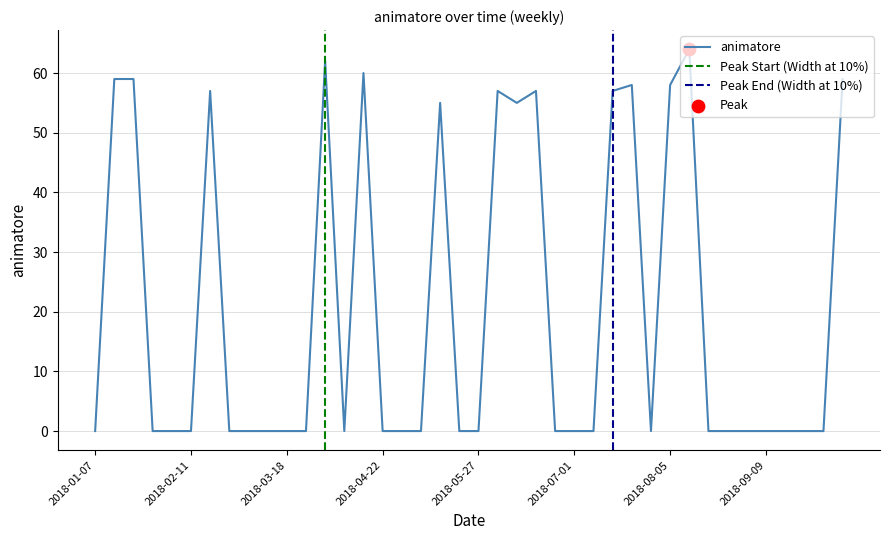

Which has a higher value, 2018-08-05 or 2018-06-24?

2018-08-05